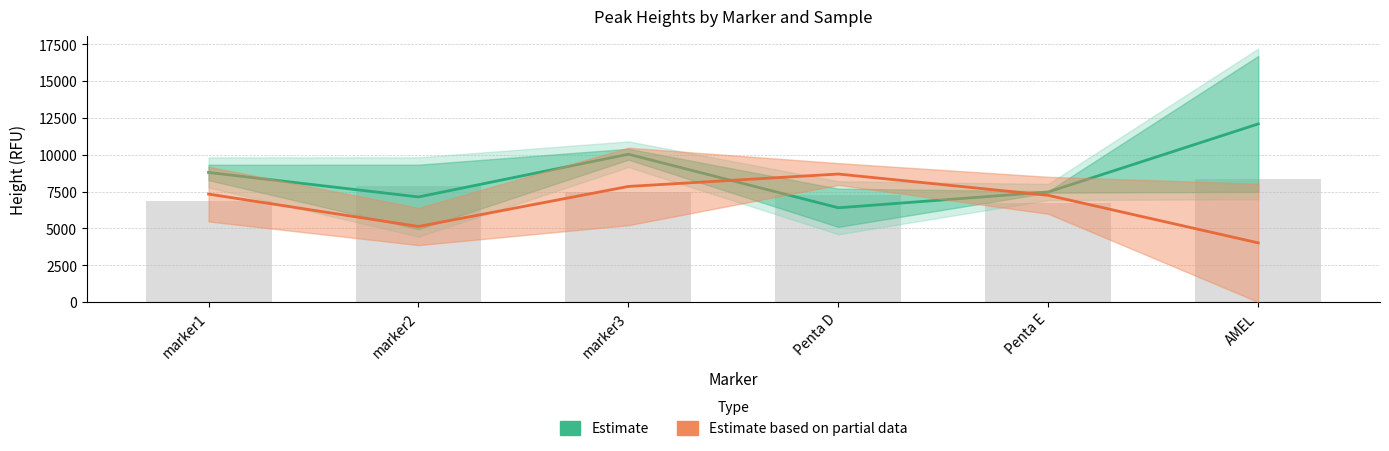

How many data points in Estimate based on partial data are less than 7324?

3